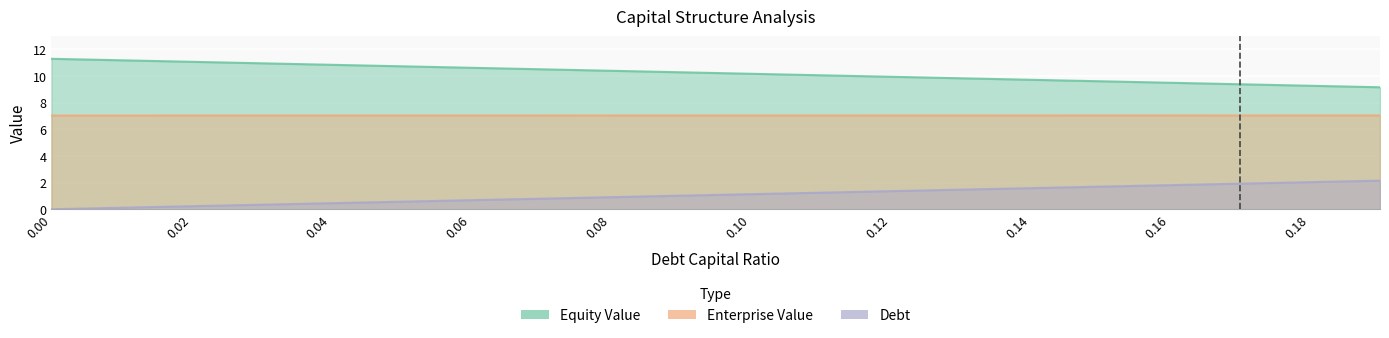

What is the difference between the highest and lowest values at 0.02?

10.8